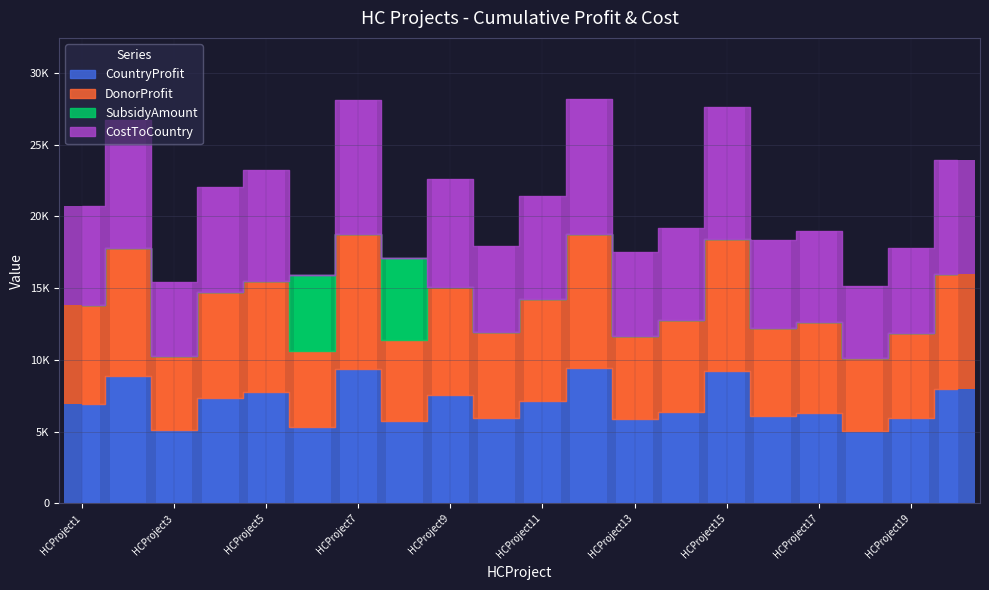

What is the difference between the second highest and minimum values in the SubsidyAmount series?

5310